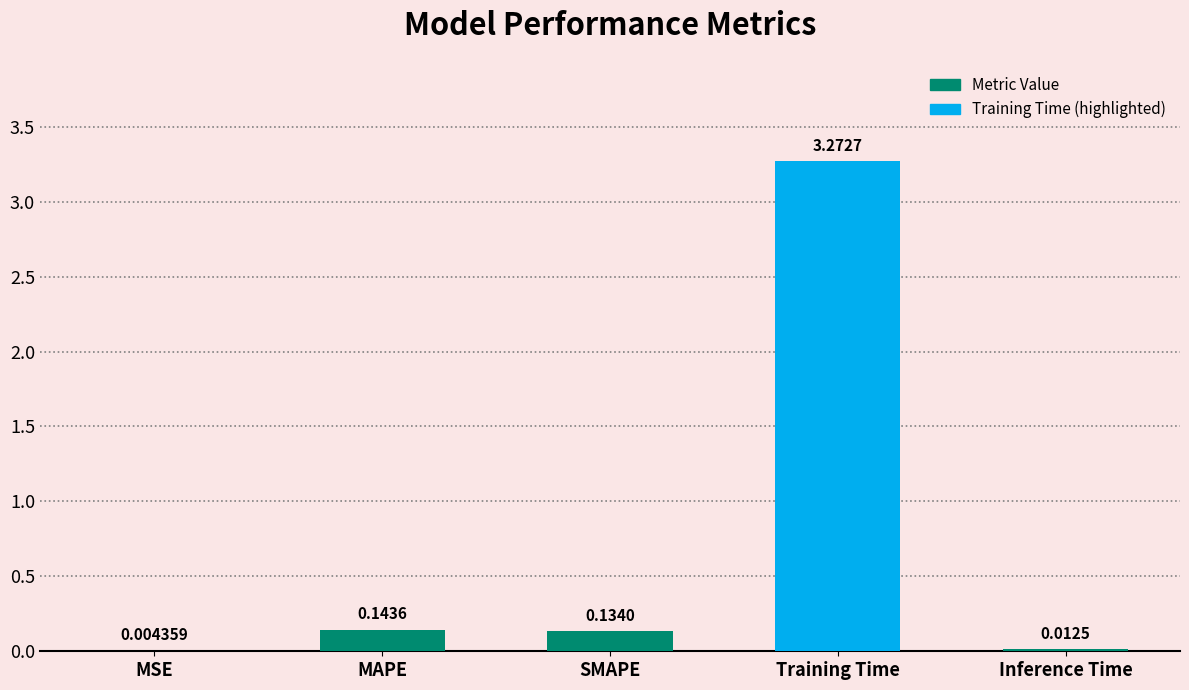

At which label is the value closest to 1?

MAPE